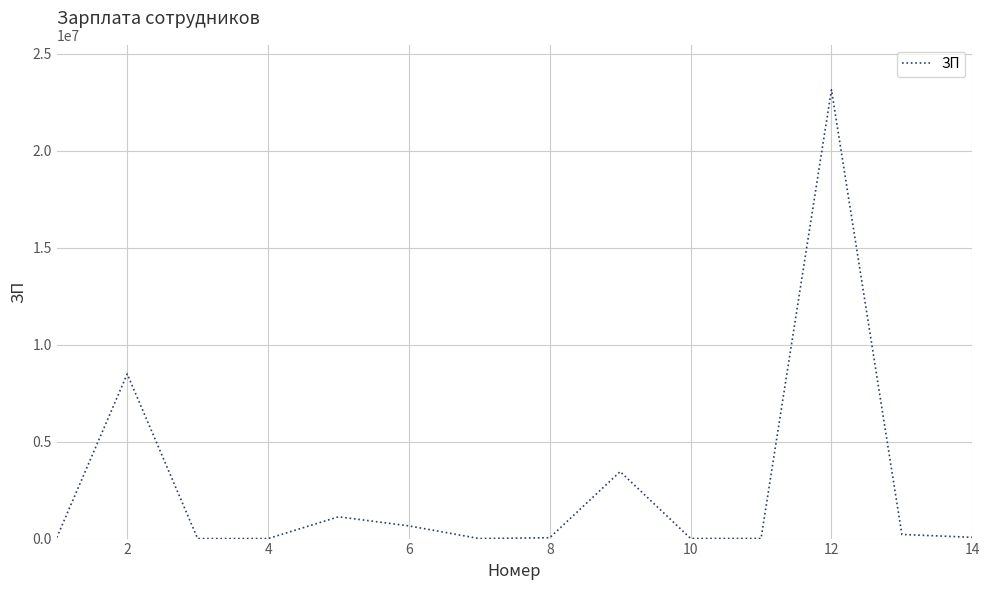

What is the greatest value displayed?

23143434